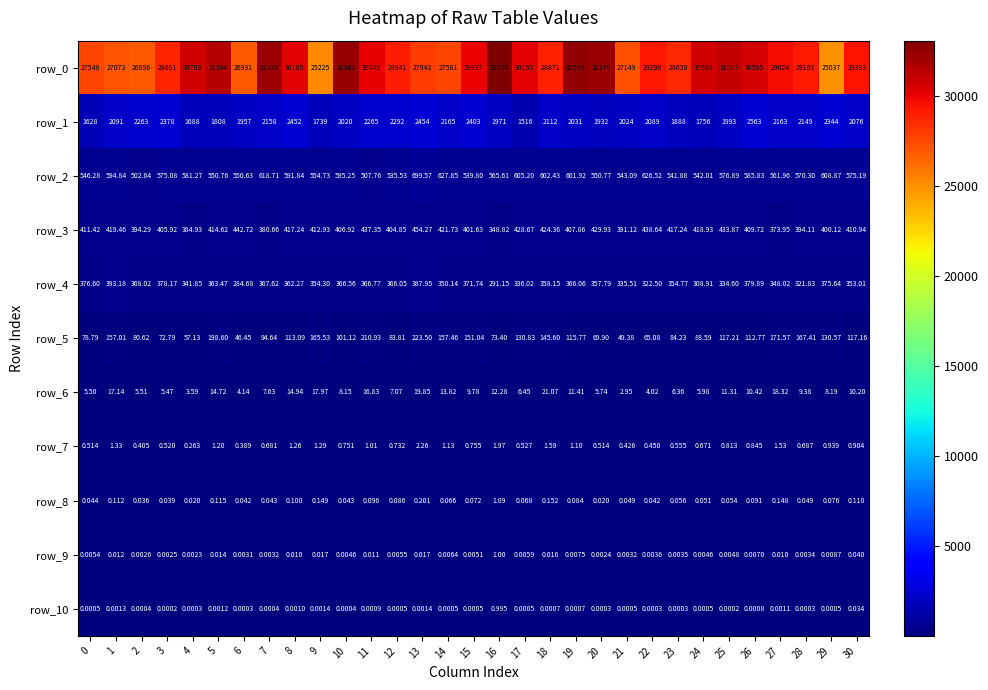

At 21, list the series in order from smallest to largest.

row_10, row_9, row_8, row_7, row_6, row_5, row_4, row_3, row_2, row_1, row_0